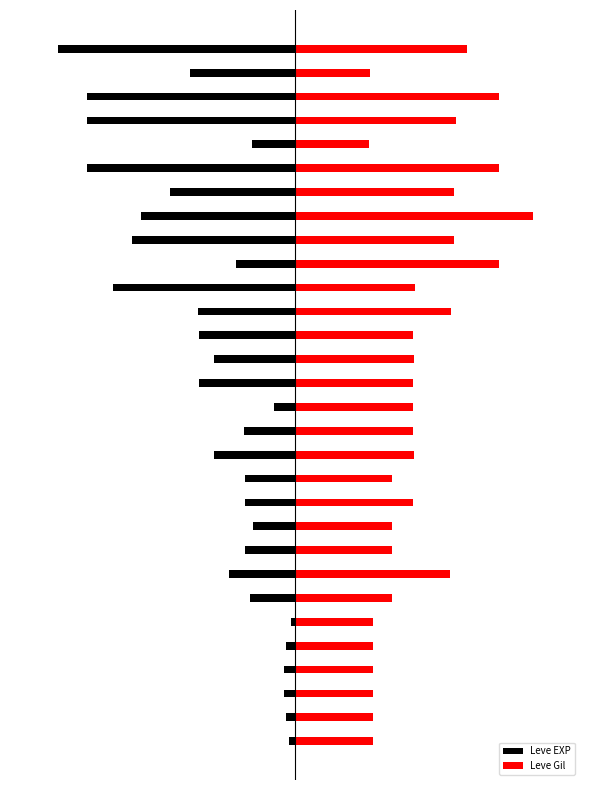

Reading left to right, extract all data points from this chart.

Leve EXP: -0.0	-0.0	-0.0	-0.0	-0.0	-0.0	-0.2	-0.3	-0.2	-0.2	-0.2	-0.2	-0.3	-0.2	-0.1	-0.4	-0.3	-0.4	-0.4	-0.8	-0.2	-0.7	-0.6	-0.5	-0.9	-0.2	-0.9	-0.9	-0.4	-1.0
Leve Gil: 0.3	0.3	0.3	0.3	0.3	0.3	0.4	0.7	0.4	0.4	0.5	0.4	0.5	0.5	0.5	0.5	0.5	0.5	0.7	0.5	0.9	0.7	1.0	0.7	0.9	0.3	0.7	0.9	0.3	0.7